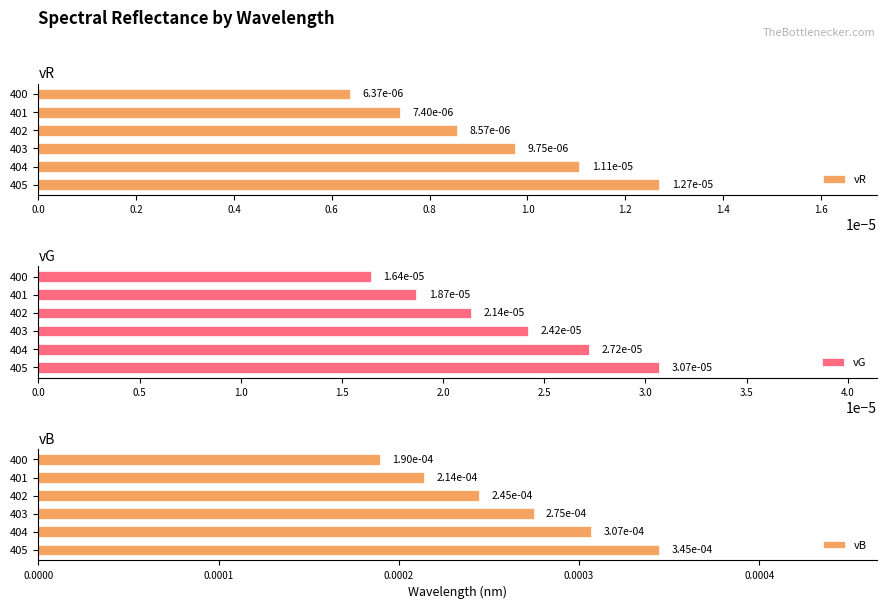

How many vB values are between 0 and 1?

6